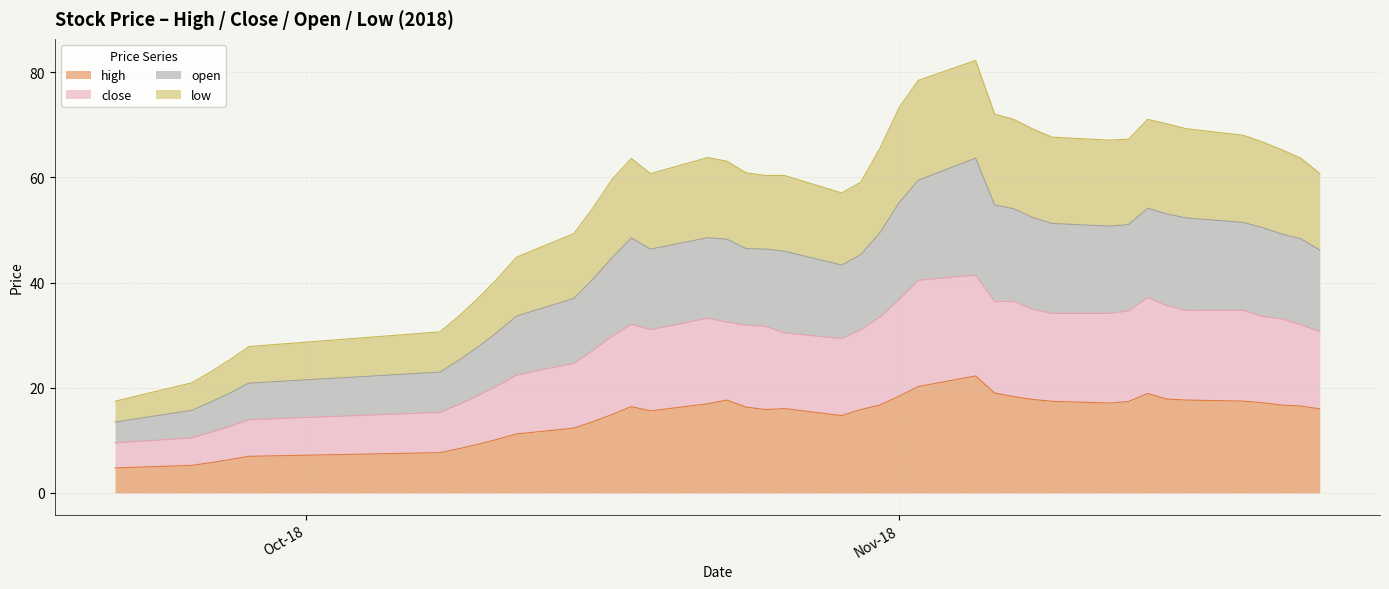

How many lines are shown in the chart?

4